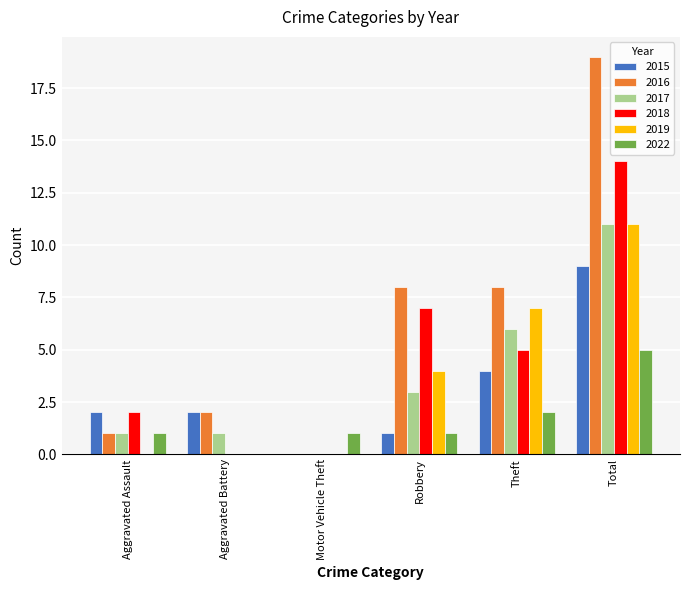

Reading right to left, list all the values displayed in this chart.

2015: Total=9	Theft=4	Robbery=1	Motor Vehicle Theft=0	Aggravated Battery=2	Aggravated Assault=2
2016: Total=19	Theft=8	Robbery=8	Motor Vehicle Theft=0	Aggravated Battery=2	Aggravated Assault=1
2017: Total=11	Theft=6	Robbery=3	Motor Vehicle Theft=0	Aggravated Battery=1	Aggravated Assault=1
2018: Total=14	Theft=5	Robbery=7	Motor Vehicle Theft=0	Aggravated Battery=0	Aggravated Assault=2
2019: Total=11	Theft=7	Robbery=4	Motor Vehicle Theft=0	Aggravated Battery=0	Aggravated Assault=0
2022: Total=5	Theft=2	Robbery=1	Motor Vehicle Theft=1	Aggravated Battery=0	Aggravated Assault=1